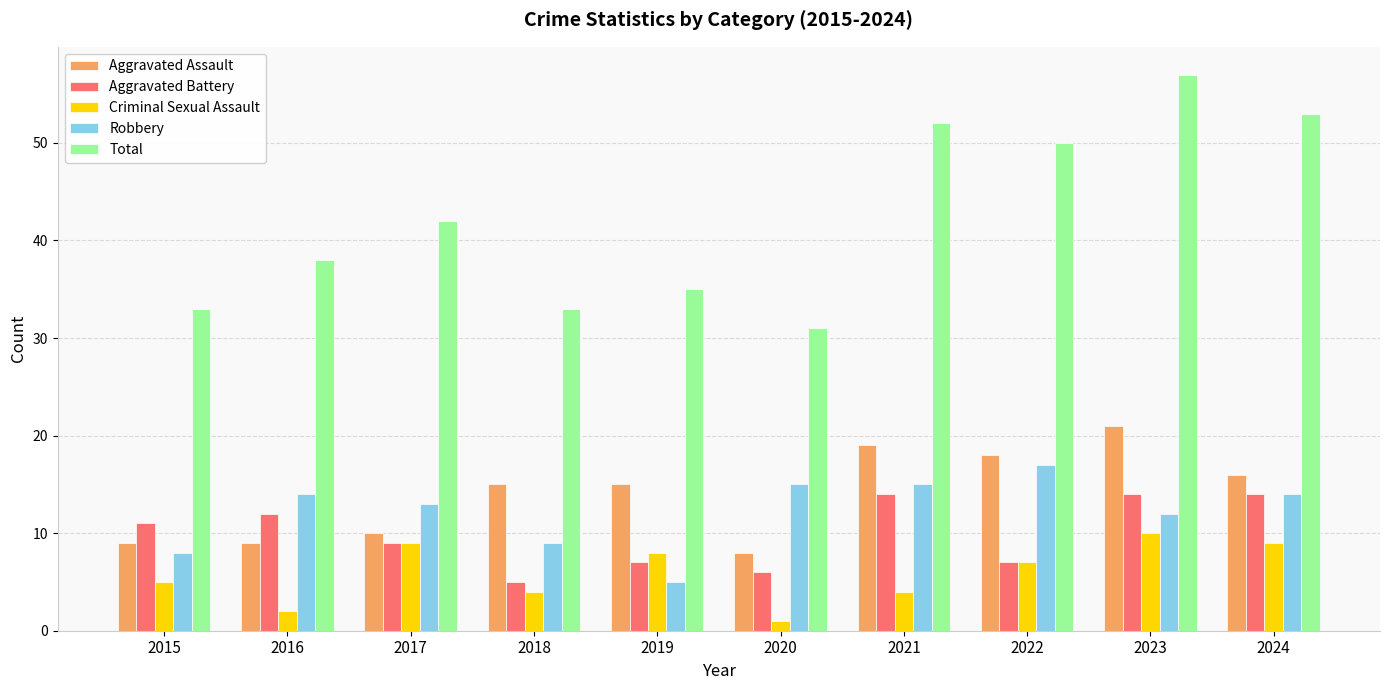

What are all the series names shown in the legend?

Aggravated Assault, Aggravated Battery, Criminal Sexual Assault, Robbery, Total